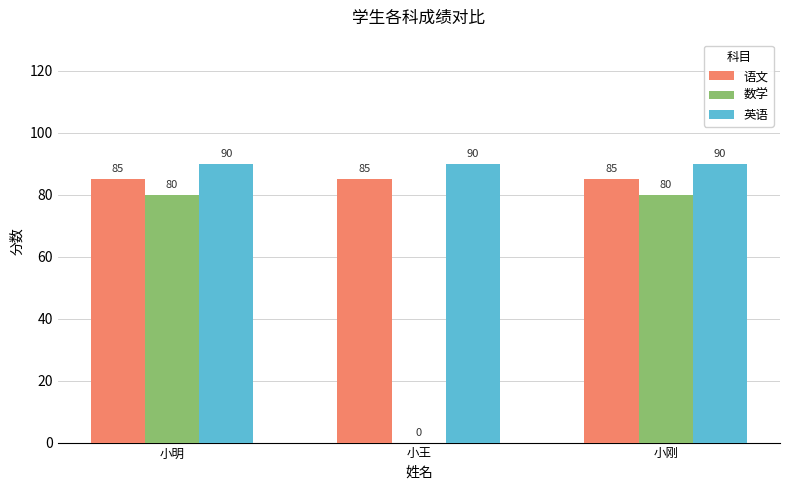

The value of 语文 at 小明 is 85. True or false?

True